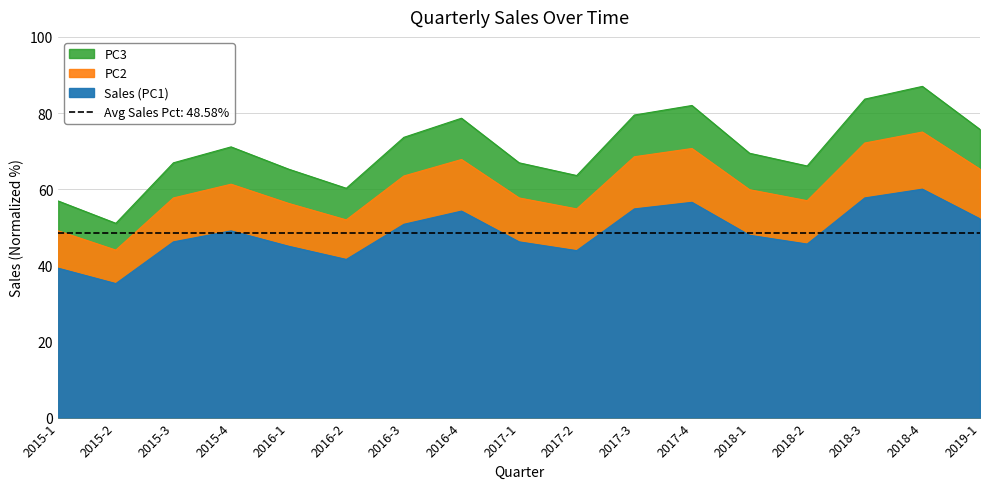

What is the difference between the second highest and second lowest values?

23.1